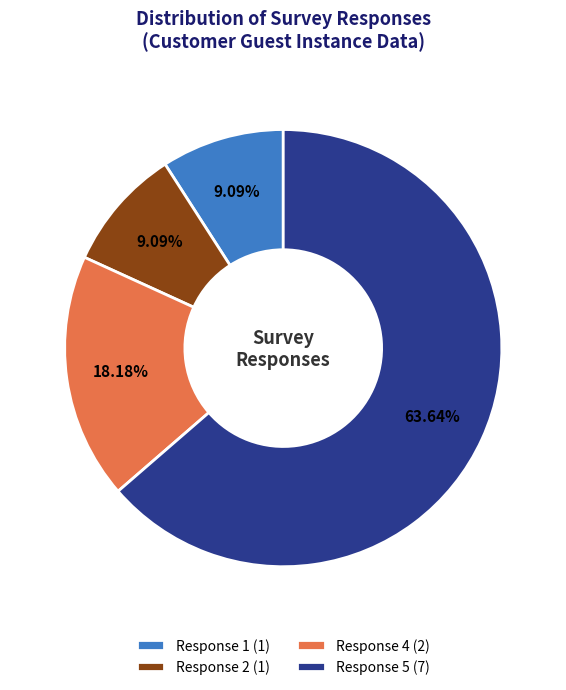

Which slice represents more than half of the pie?

Response 5 (7)